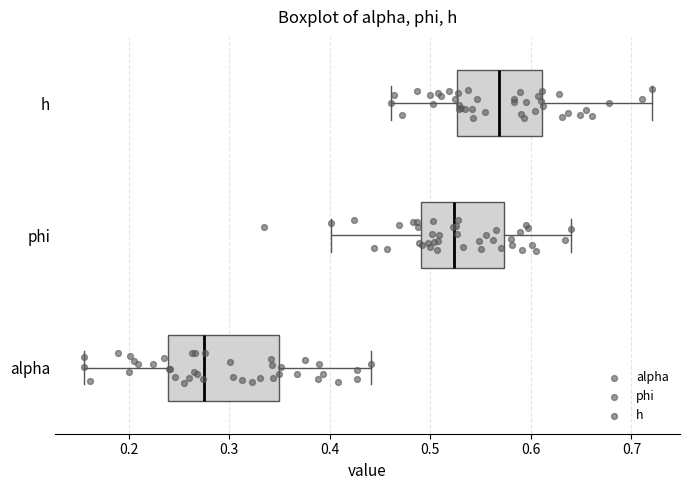

Where does the median line of the box for alpha sit on the x-axis? The values are not printed on the chart, so give them approximately, as read against the axis.

0.27